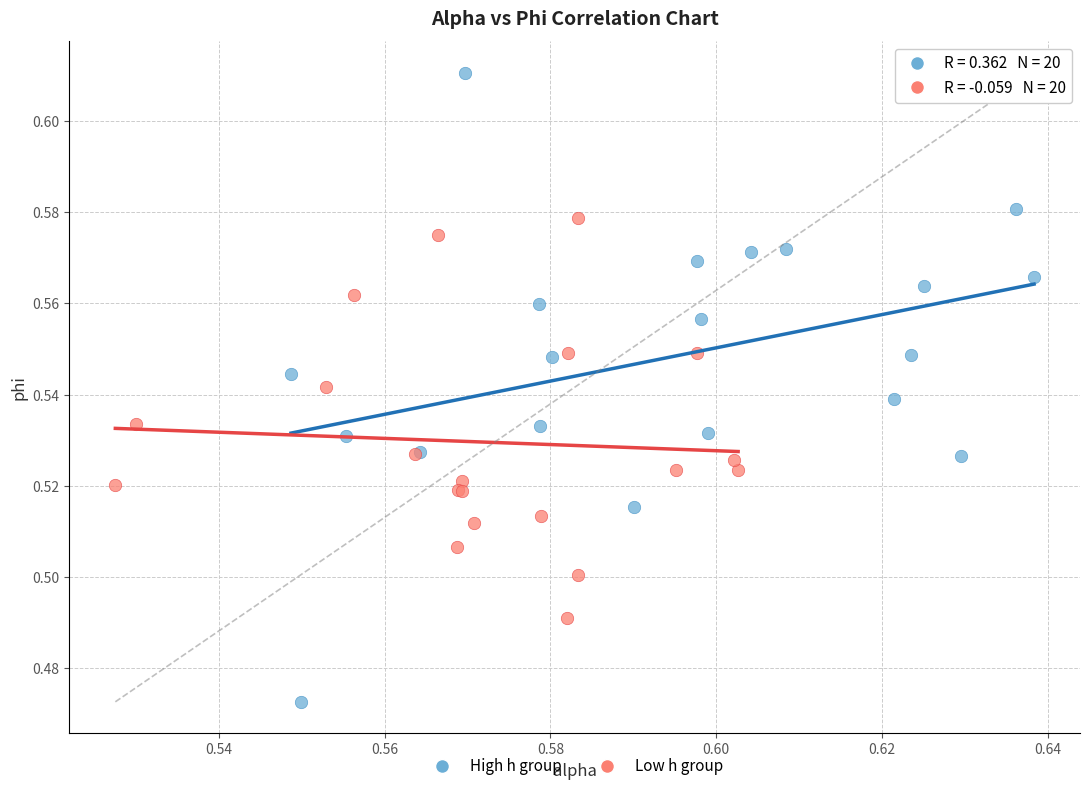

Which series contains the lowest Y value?

High h group